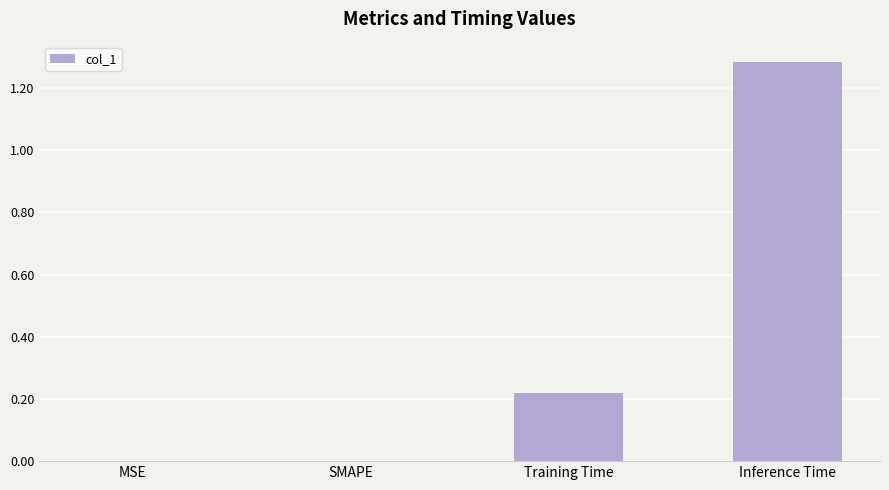

True or false: the data shows 1.9 at Inference Time.

False